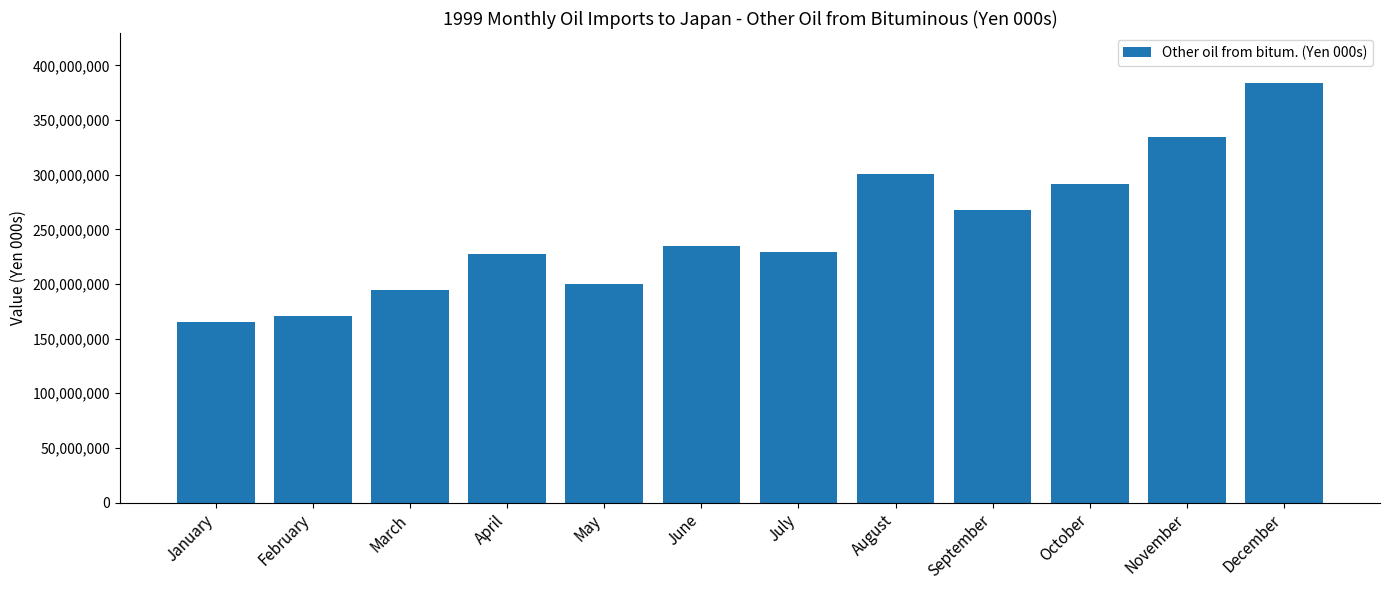

What is the ratio of the value at April to the value at December?

0.6